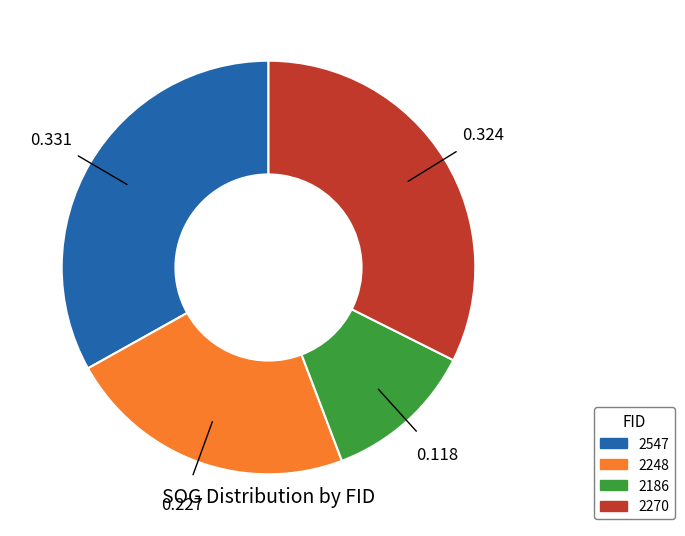

Do 2270 and 2547 together represent more than half of the pie?

Yes